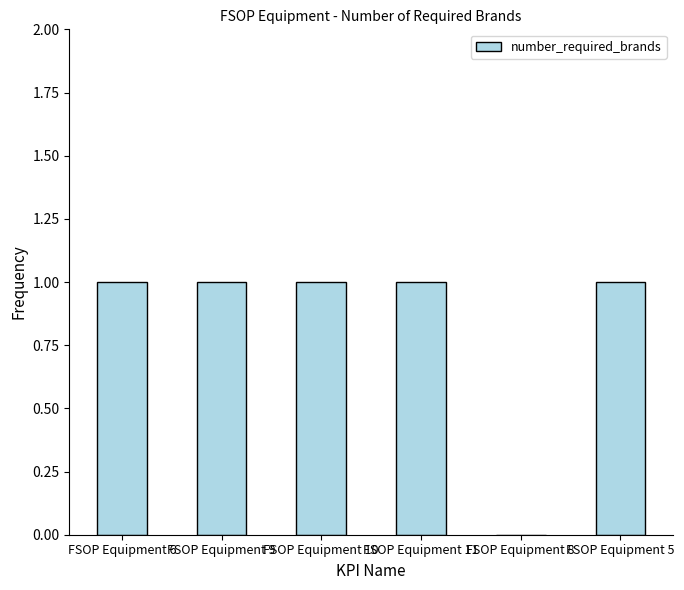

What is the sum of the values at FSOP Equipment 6 and FSOP Equipment 11?

2